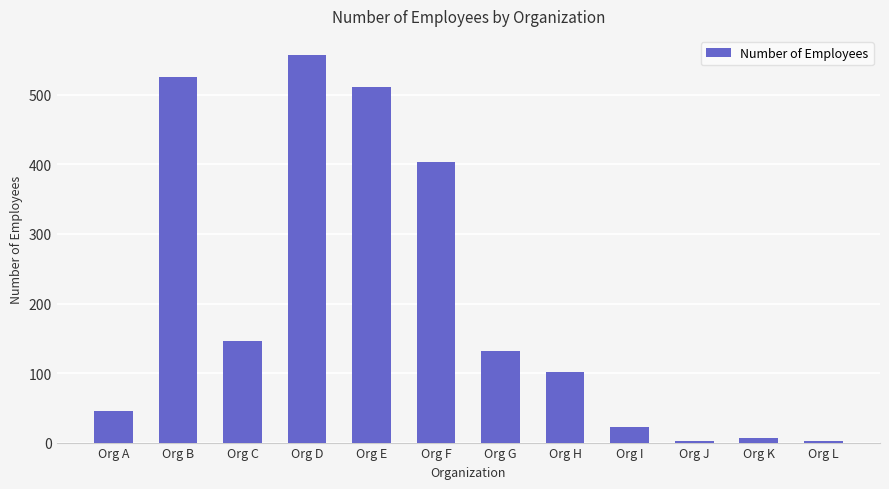

At which category does the chart reach its peak across all series?

Org D